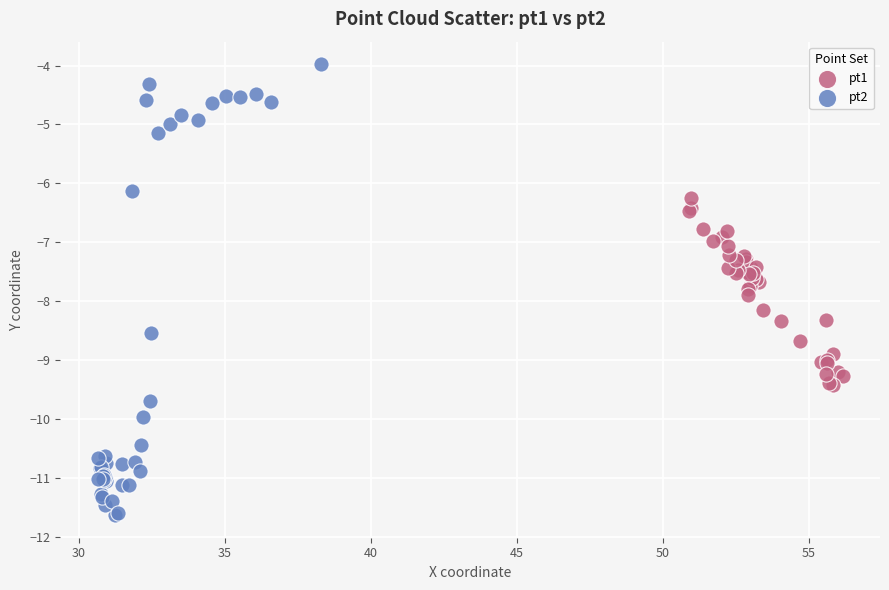

Which series reaches the minimum Y coordinate?

pt2